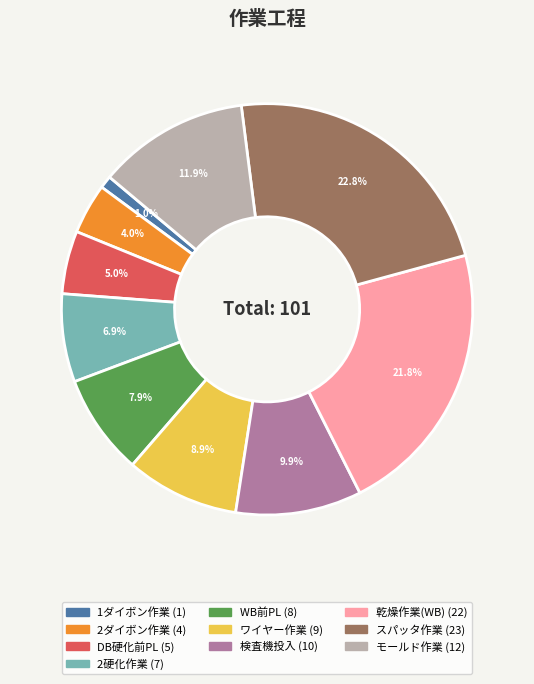

How many slices are in this pie chart?

10